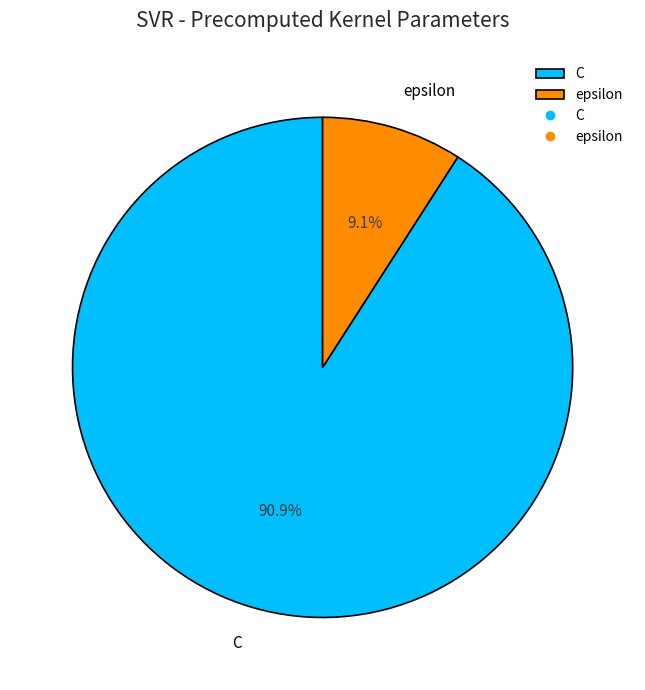

Between epsilon and C, which is larger?

C